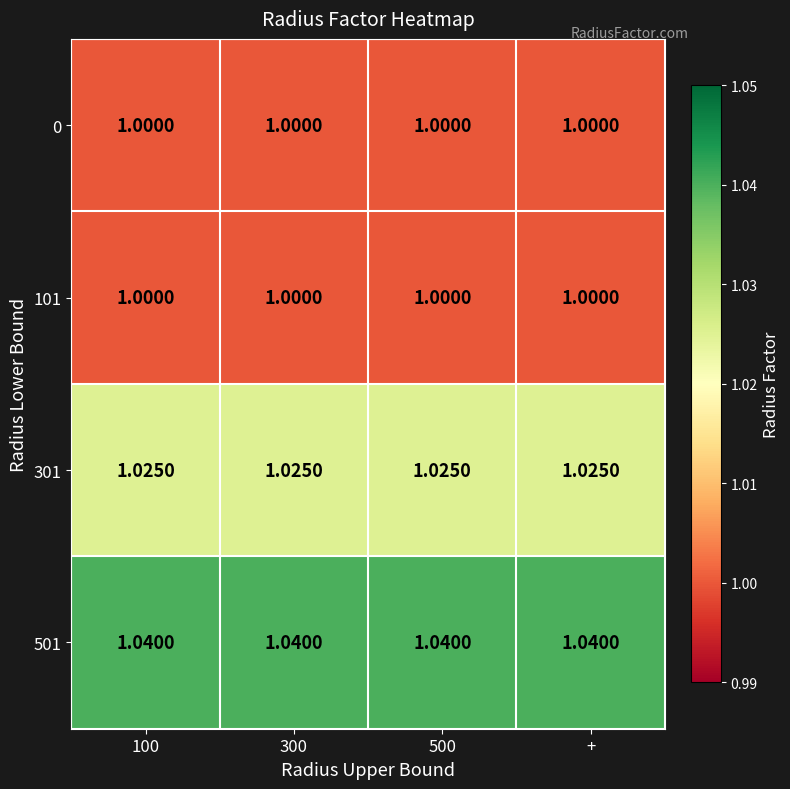

Is the value of 301 at 100 greater than the value of 101 at +?

Yes